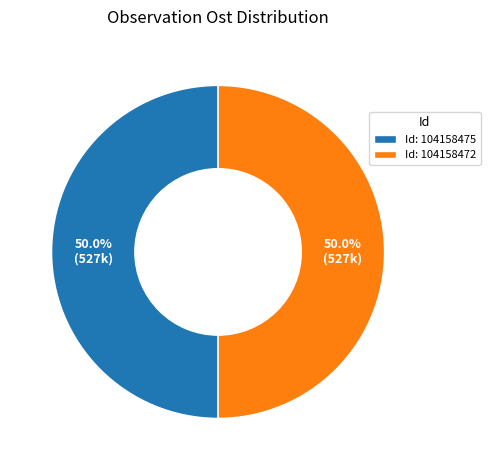

What percentage is NOT represented by Id: 104158472?

50.0%